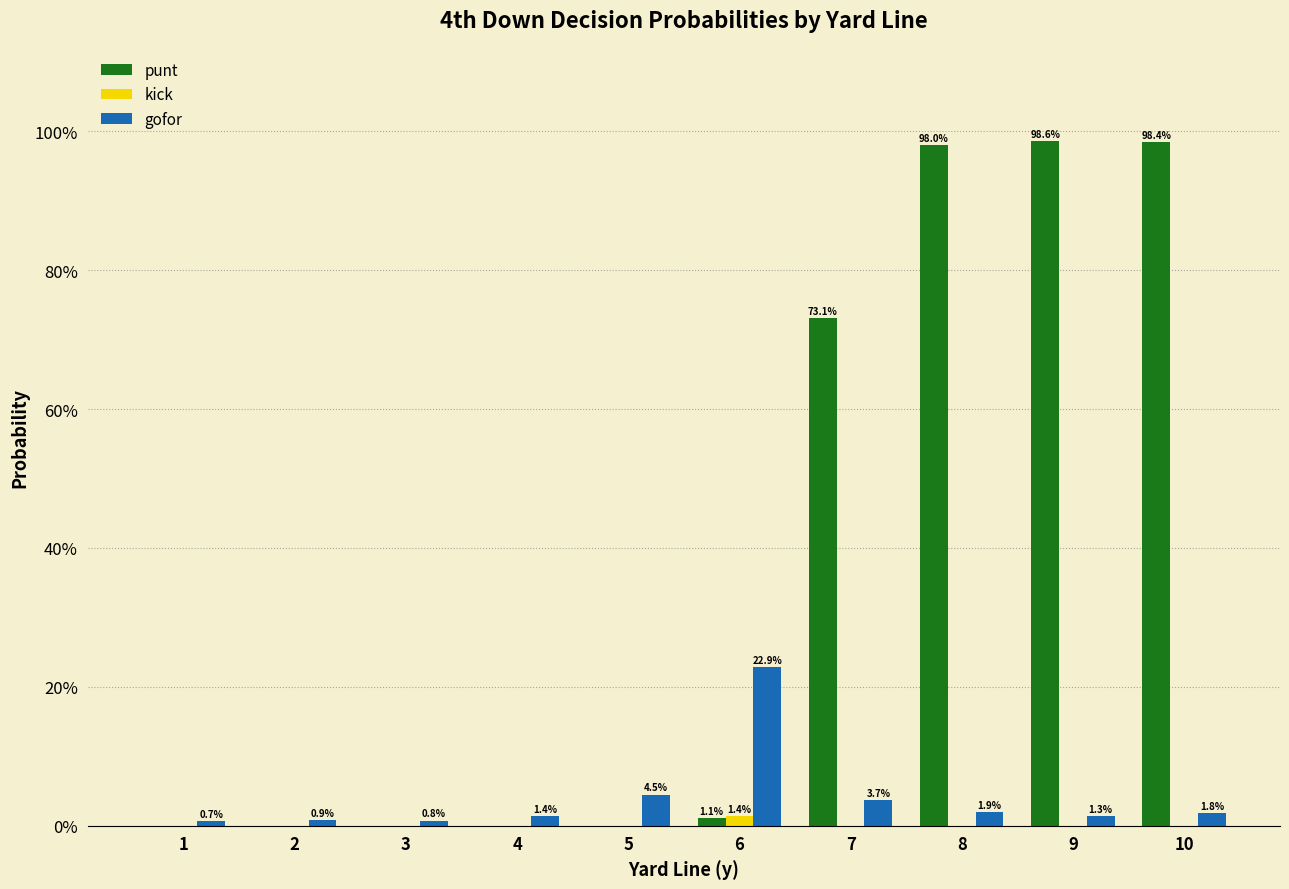

What are all the series names shown in the legend?

punt, kick, gofor